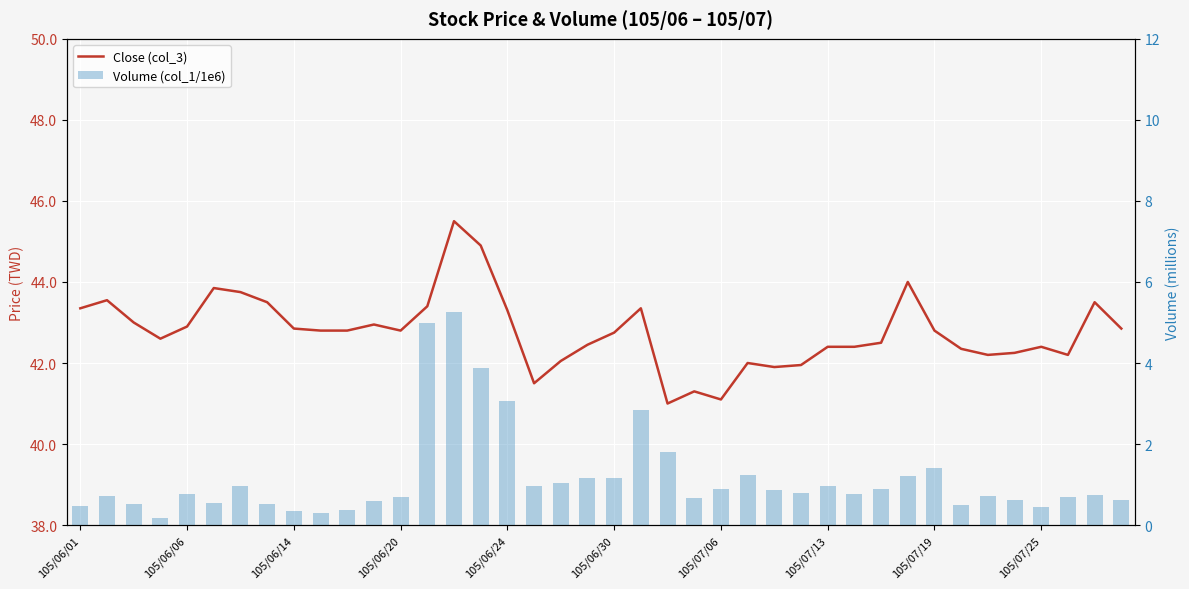

What is the value of the Volume (col_1/1e6) bar at the 23rd from the left?

1.8